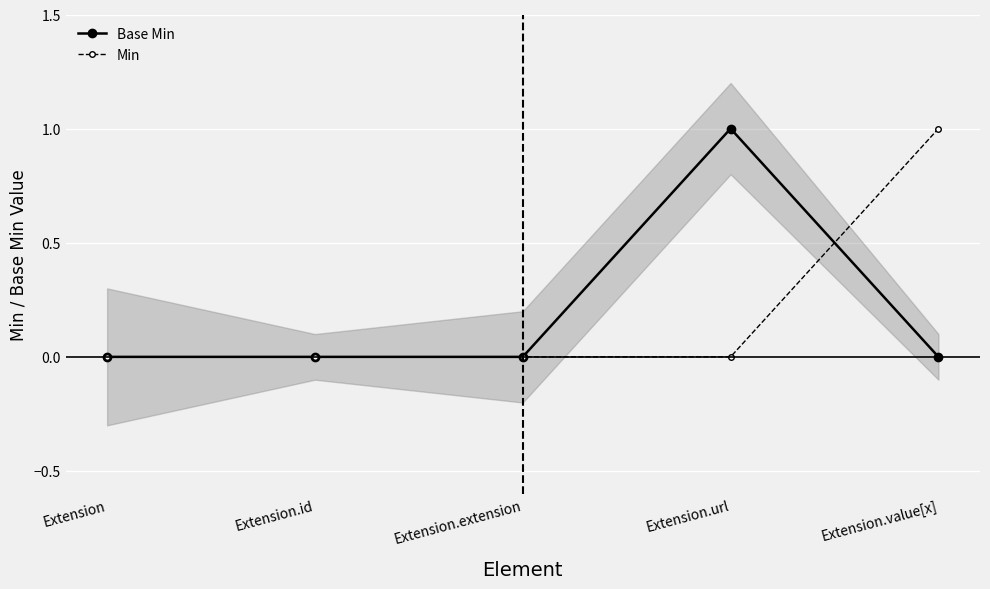

After their last crossing, which series has the higher values: Base Min or Min?

Min